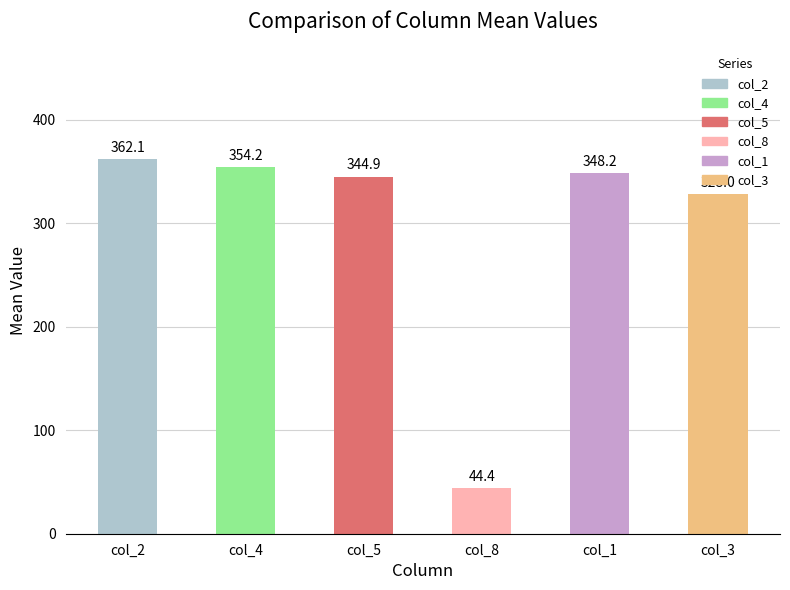

Which has a higher value, col_4 or col_3?

col_4